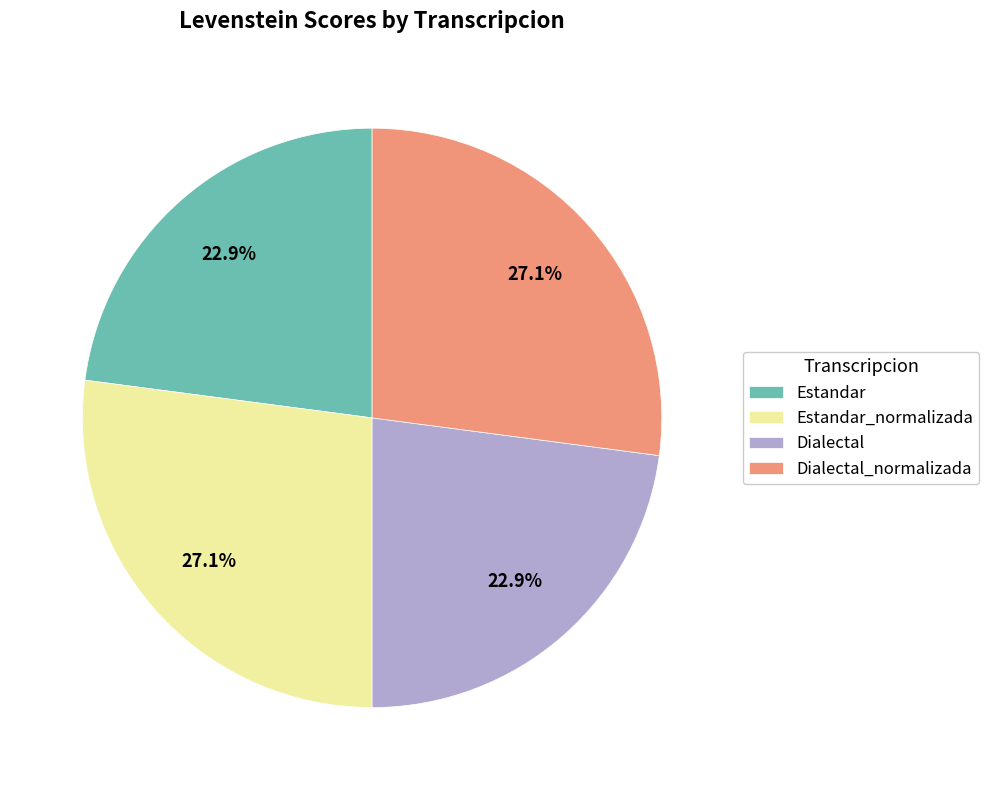

How many segments does this pie chart have?

4